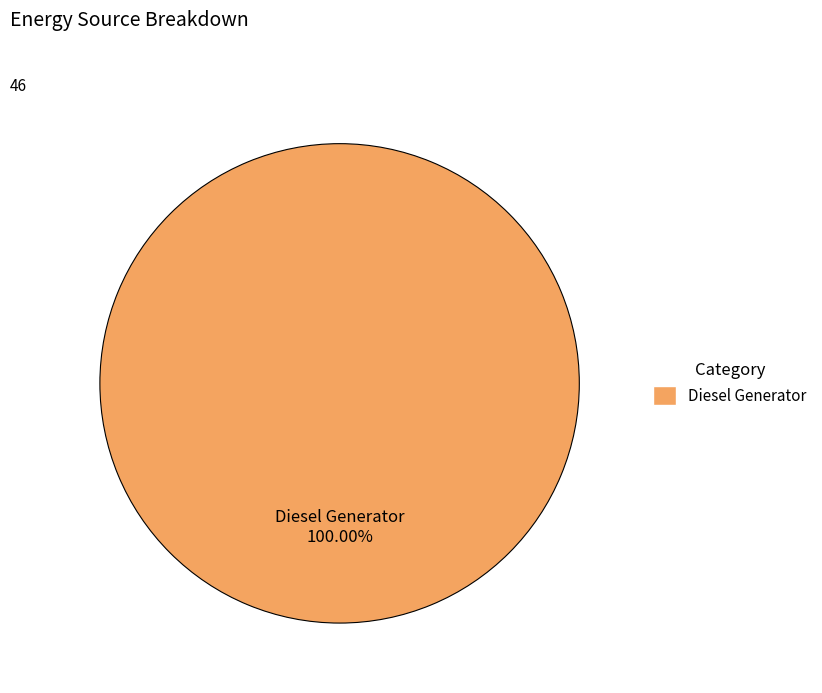

Is there a majority slice in this chart?

Yes